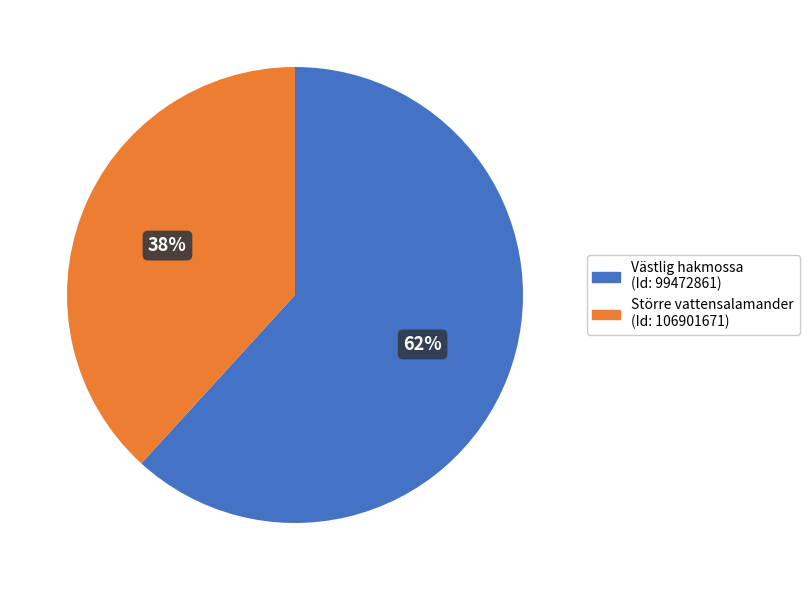

To the nearest percent, what is the average slice percentage?

50%